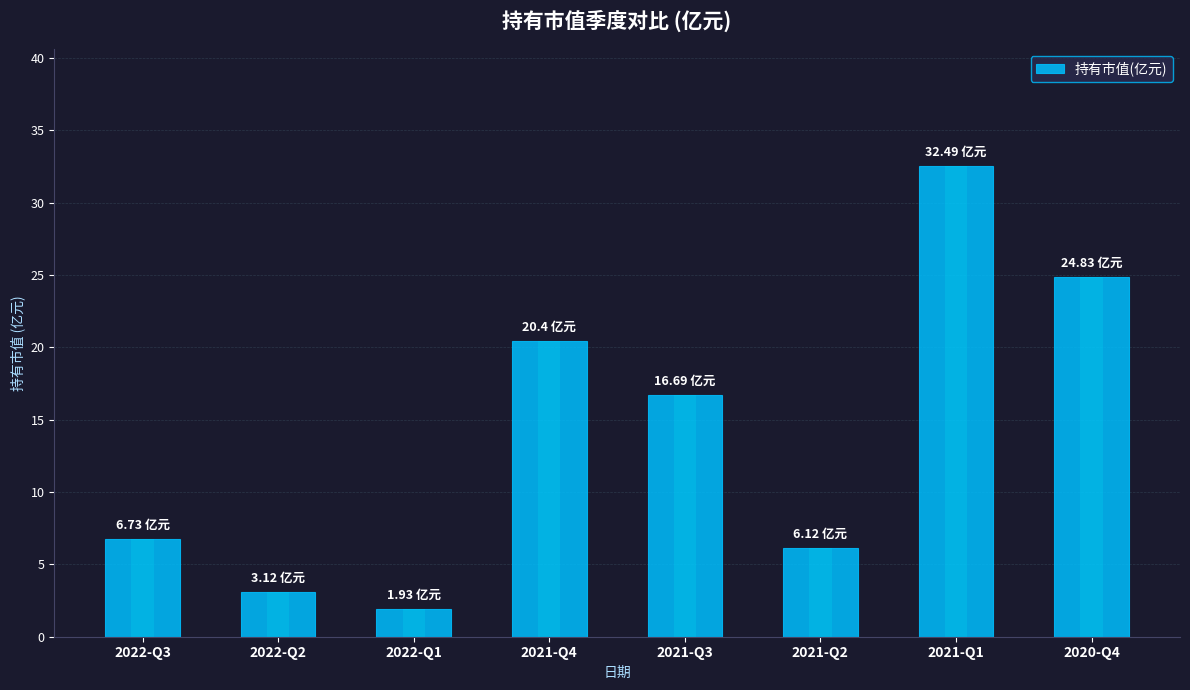

Reading left to right, extract all data points from this chart.

6.7	3.1	1.9	20.4	16.7	6.1	32.5	24.8